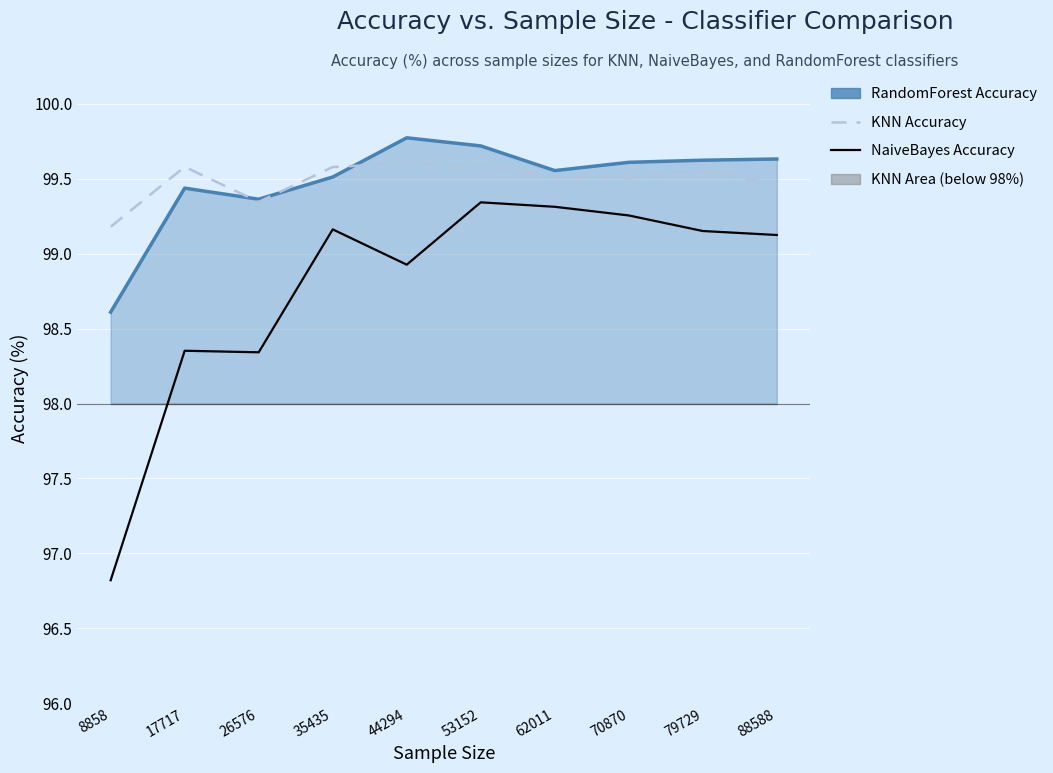

What is the difference between the KNN Accuracy values at 79729 and 26576?

0.2